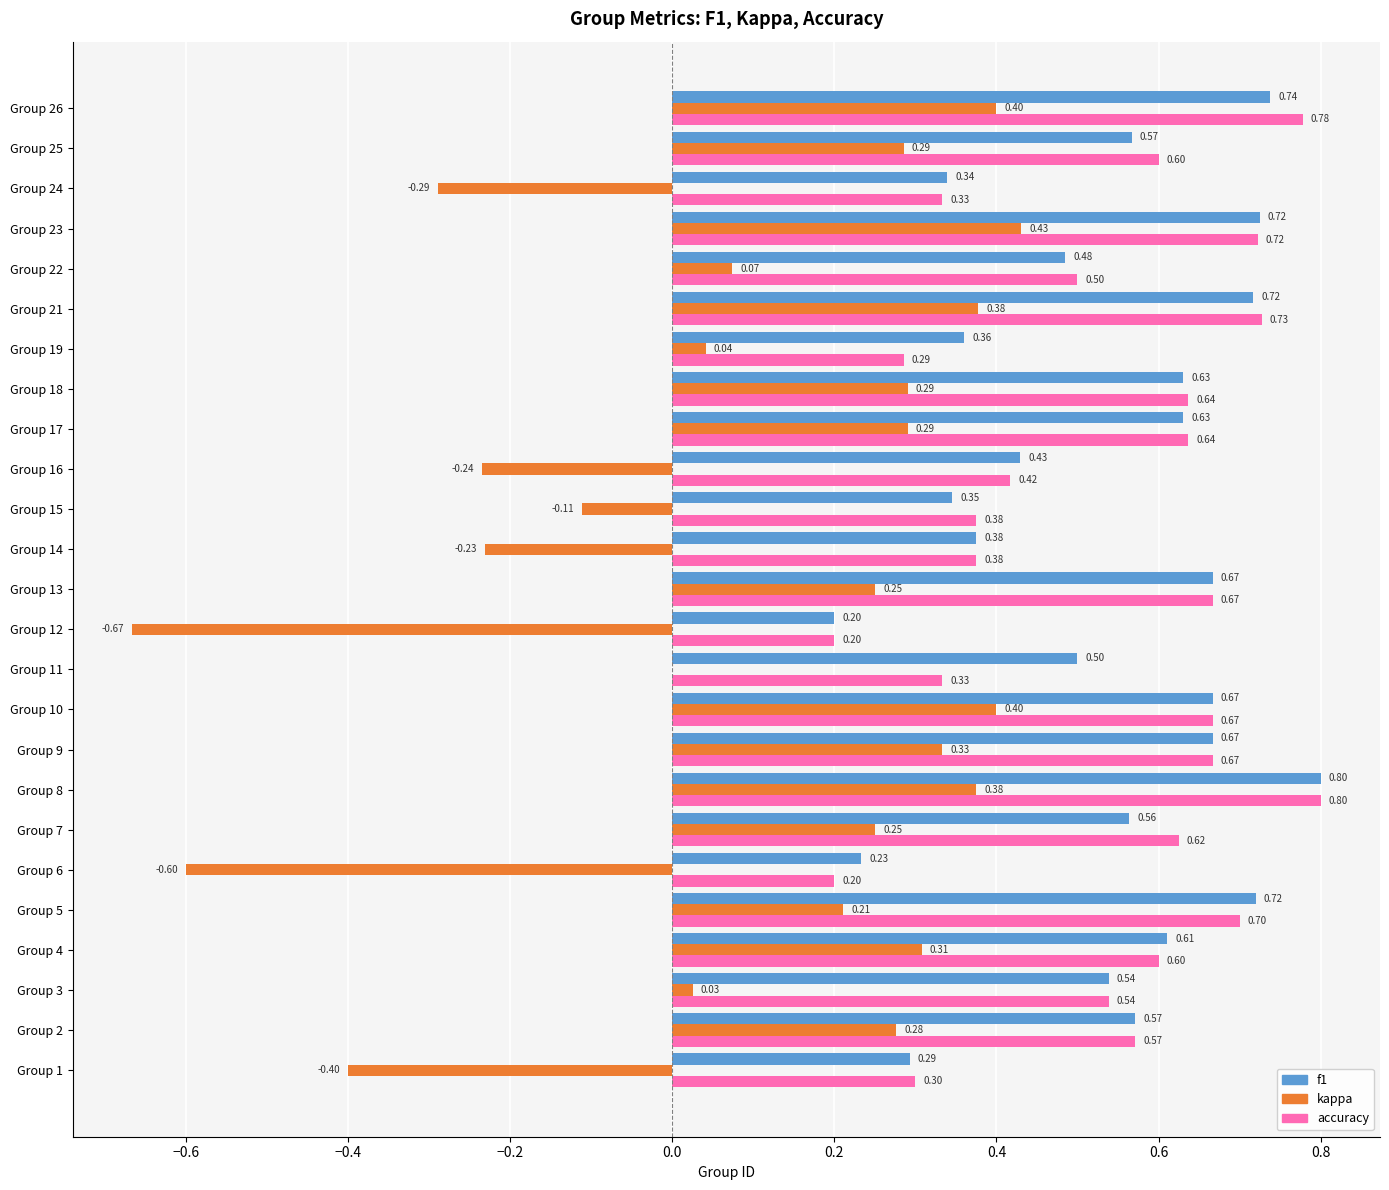

Which series changed the most between Group 5 and Group 12?

kappa